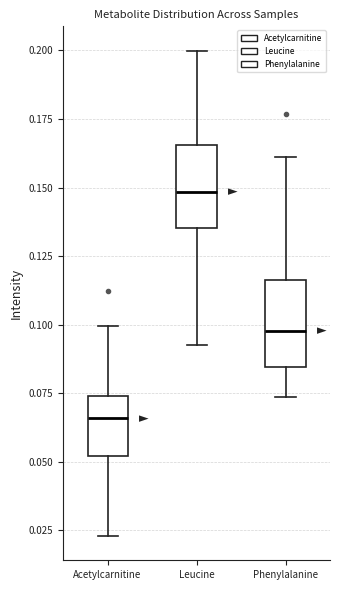

Reading left to right, transcribe this box plot: for each box, give where its median line is, the range the box spans, and where its two whiskers end, as read against the y-axis. The values are not printed on the chart, so give them approximately, as read against the axis.

Acetylcarnitine: median 0.065, box 0.050 to 0.075, whiskers 0.025 to 0.100
Leucine: median 0.150, box 0.135 to 0.165, whiskers 0.090 to 0.200
Phenylalanine: median 0.100, box 0.085 to 0.115, whiskers 0.075 to 0.160